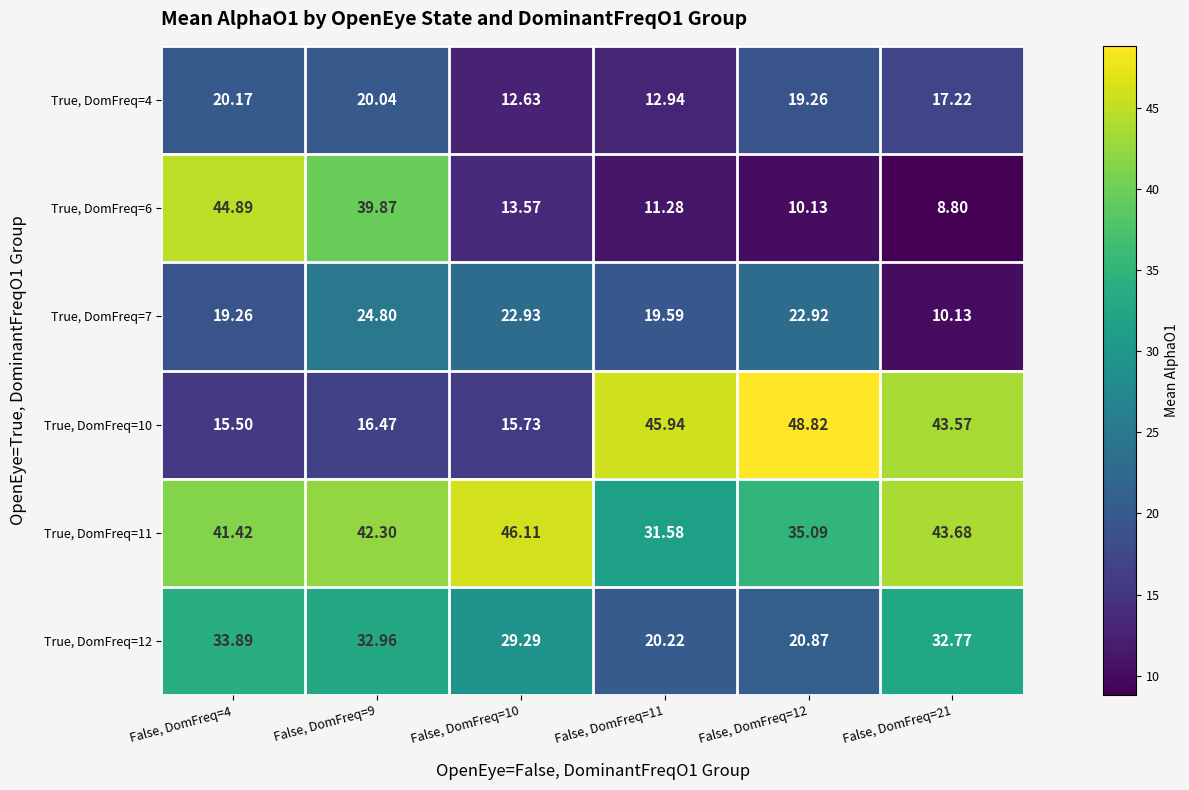

Is the value of True, DomFreq=10 at False, DomFreq=11 greater than the value of True, DomFreq=11 at False, DomFreq=10?

No